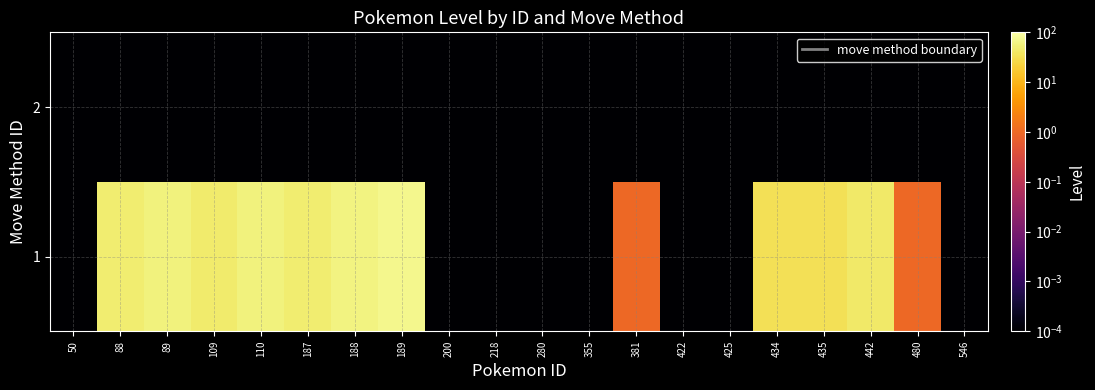

At how many categories does at least one series exceed 25?

10